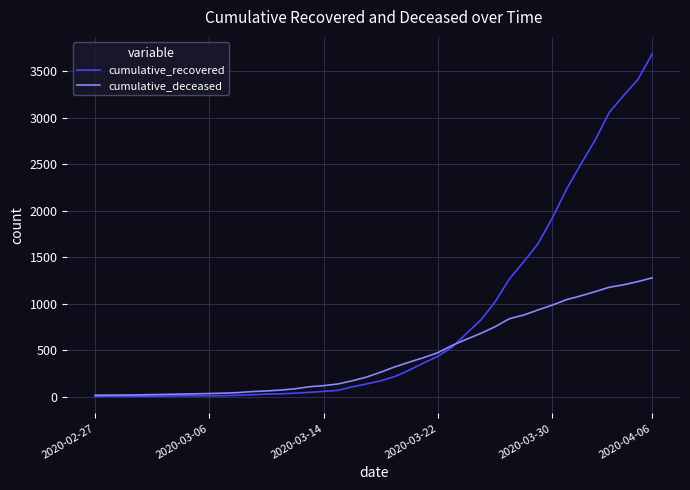

What is the sum of all cumulative_deceased values?

17480